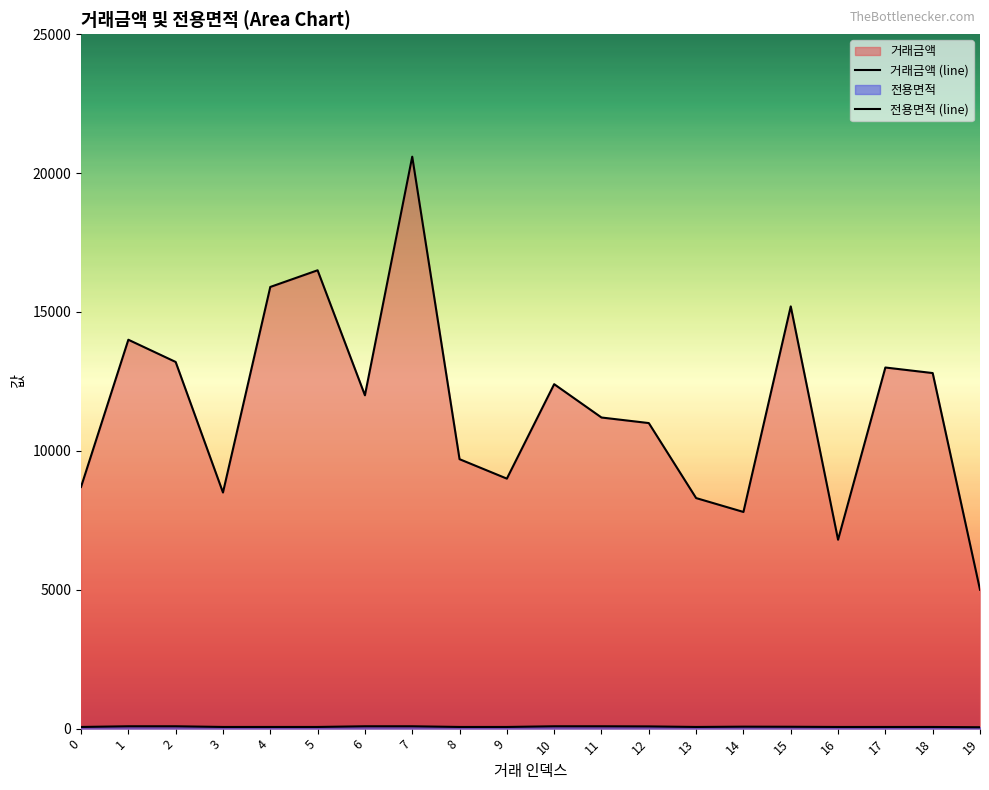

What is the value of the 거래금액 point at the 13th from the left?

11000.0